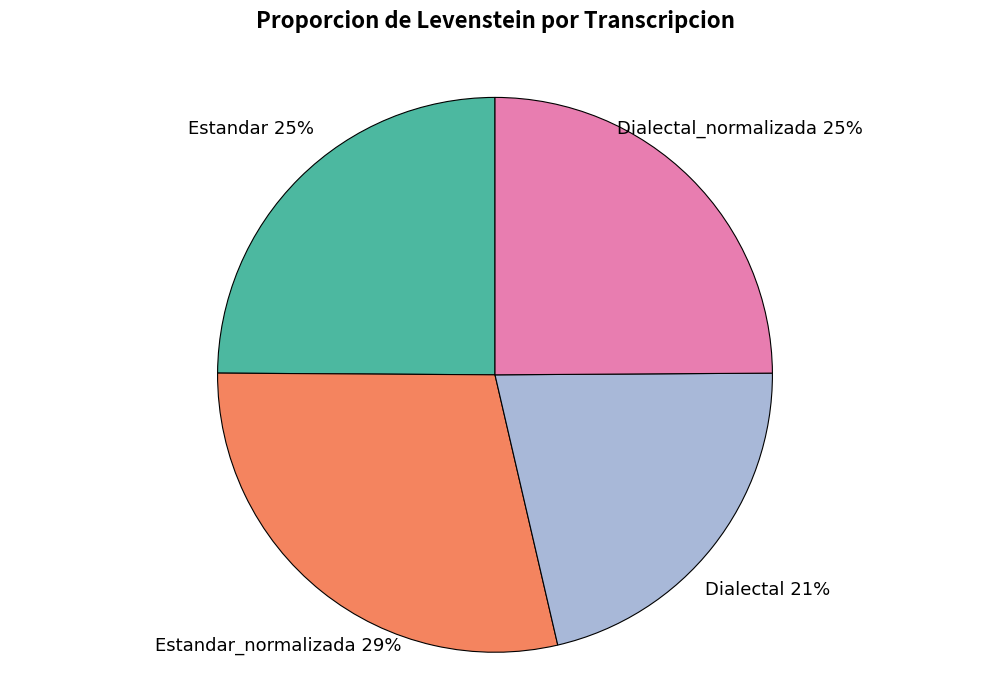

Is there a majority slice in this chart?

No